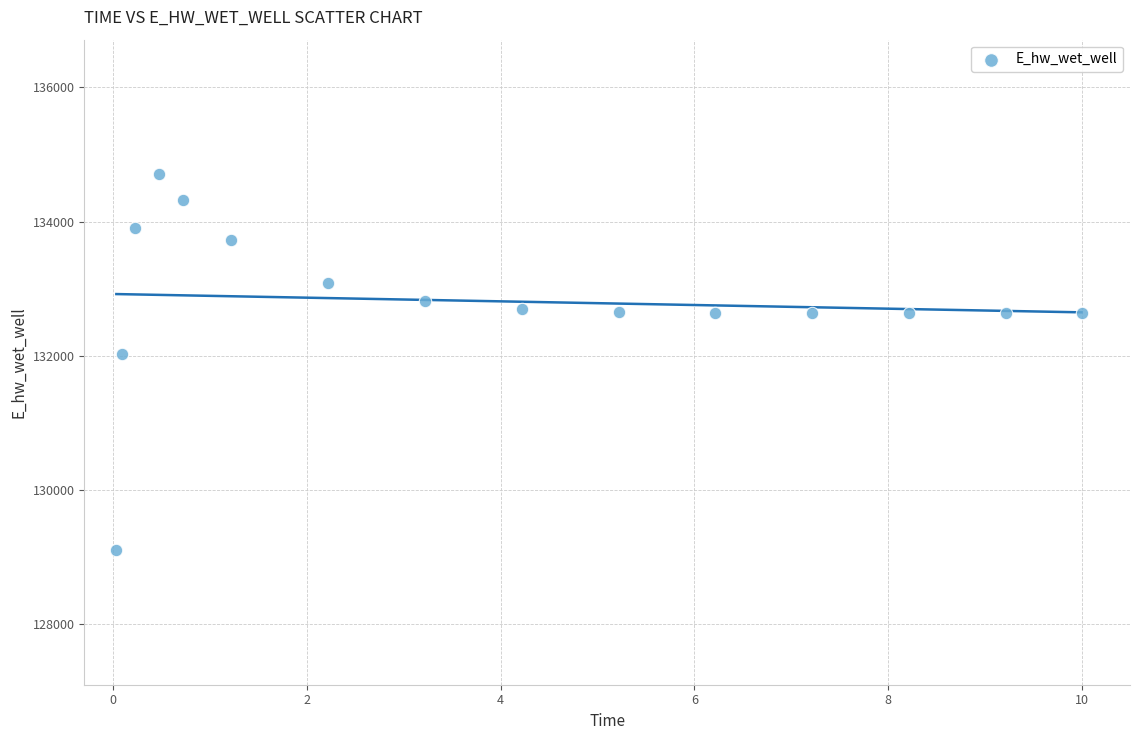

What Y value in the scatter plot is closest to 131906?

132029.1